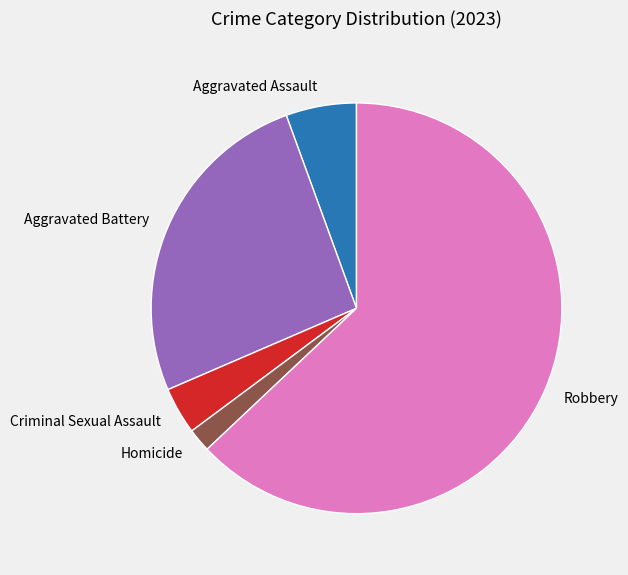

True or false: Robbery accounts for 63% of the total.

True